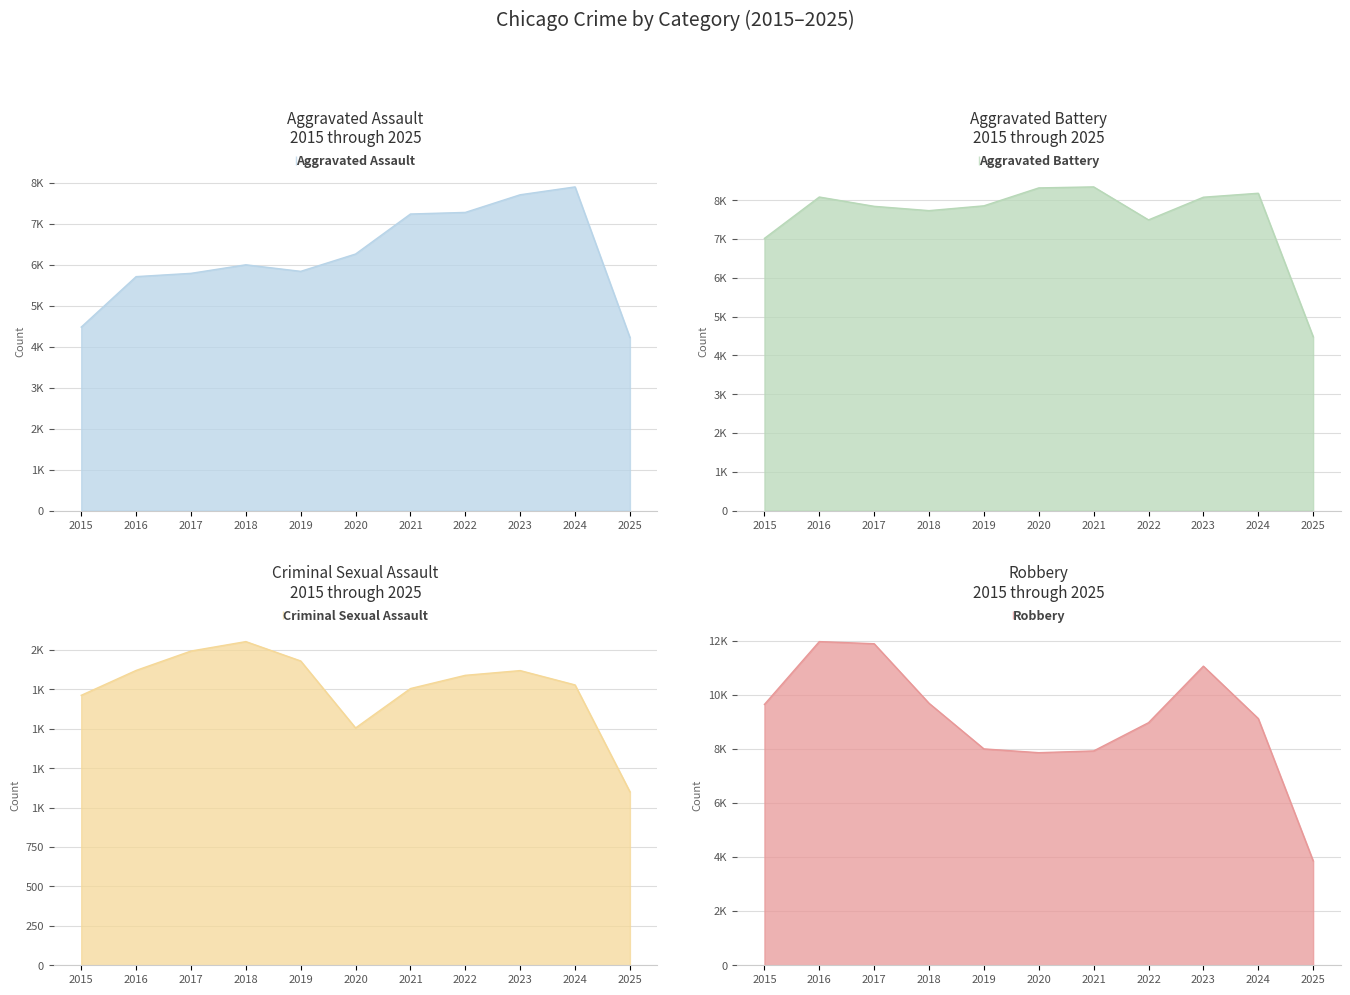

What is the value of the Aggravated Assault point at the 5th from the left?

5842